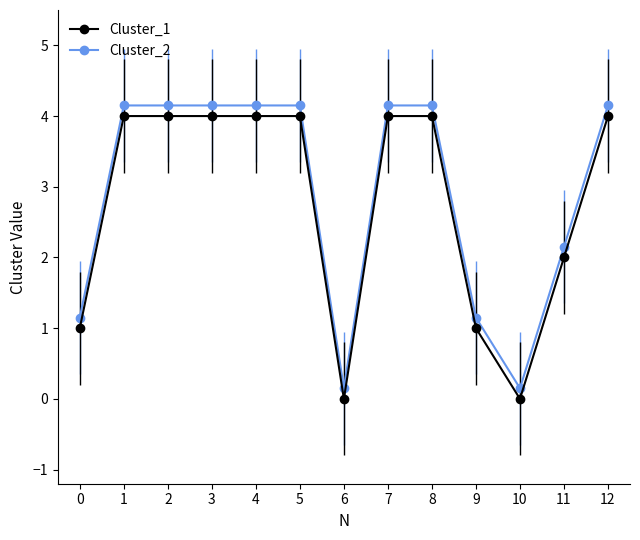

True or false: Cluster_1 and Cluster_2 cross at least once.

False